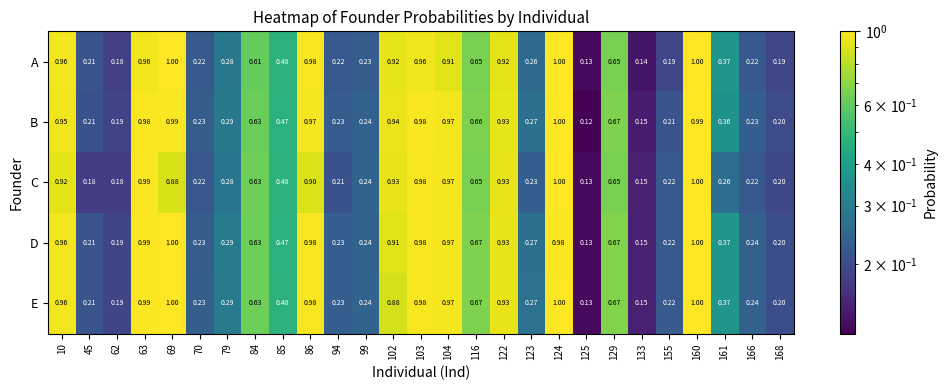

Which series has the widest spread of values?

B